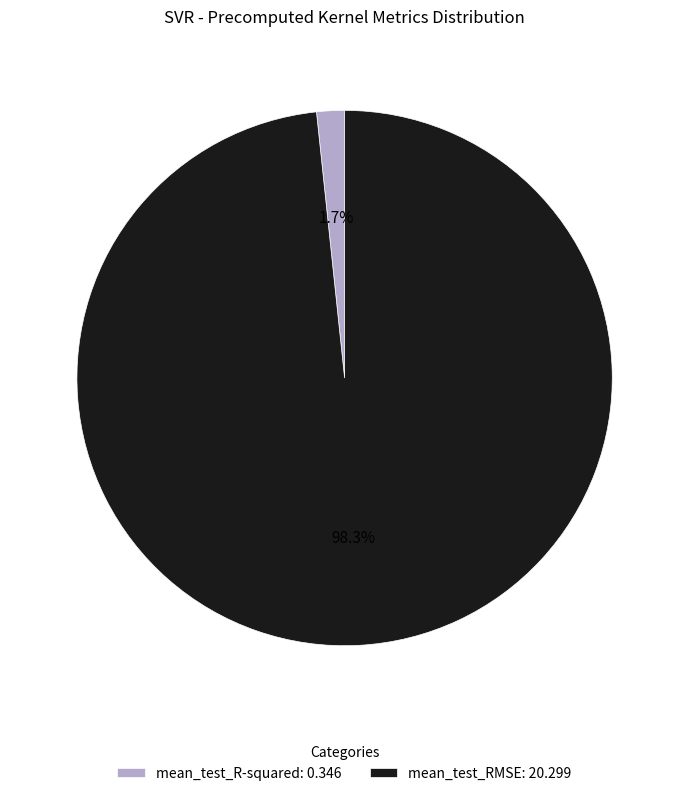

Which category has the smallest portion of the pie?

mean_test_R-squared